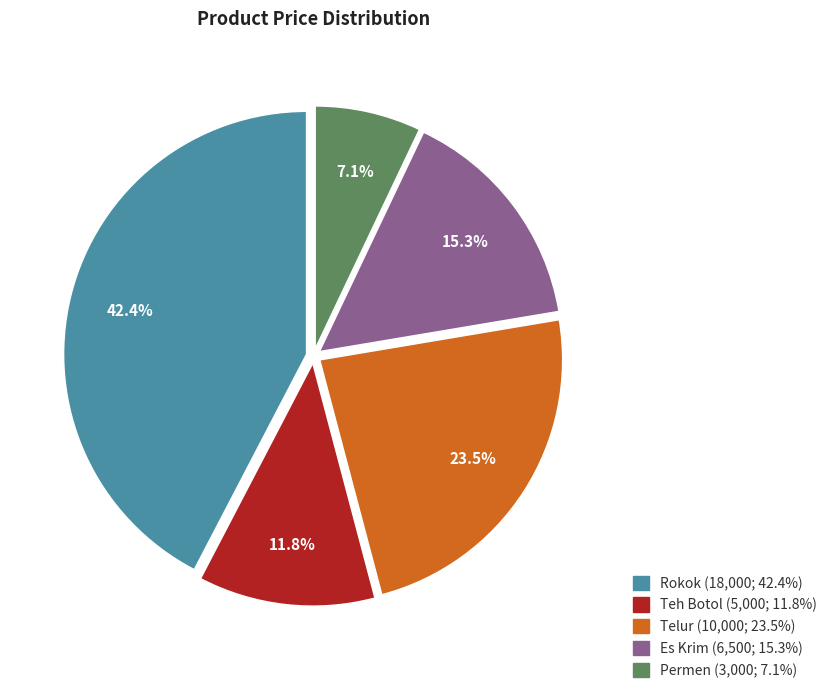

How many segments does this pie chart have?

5